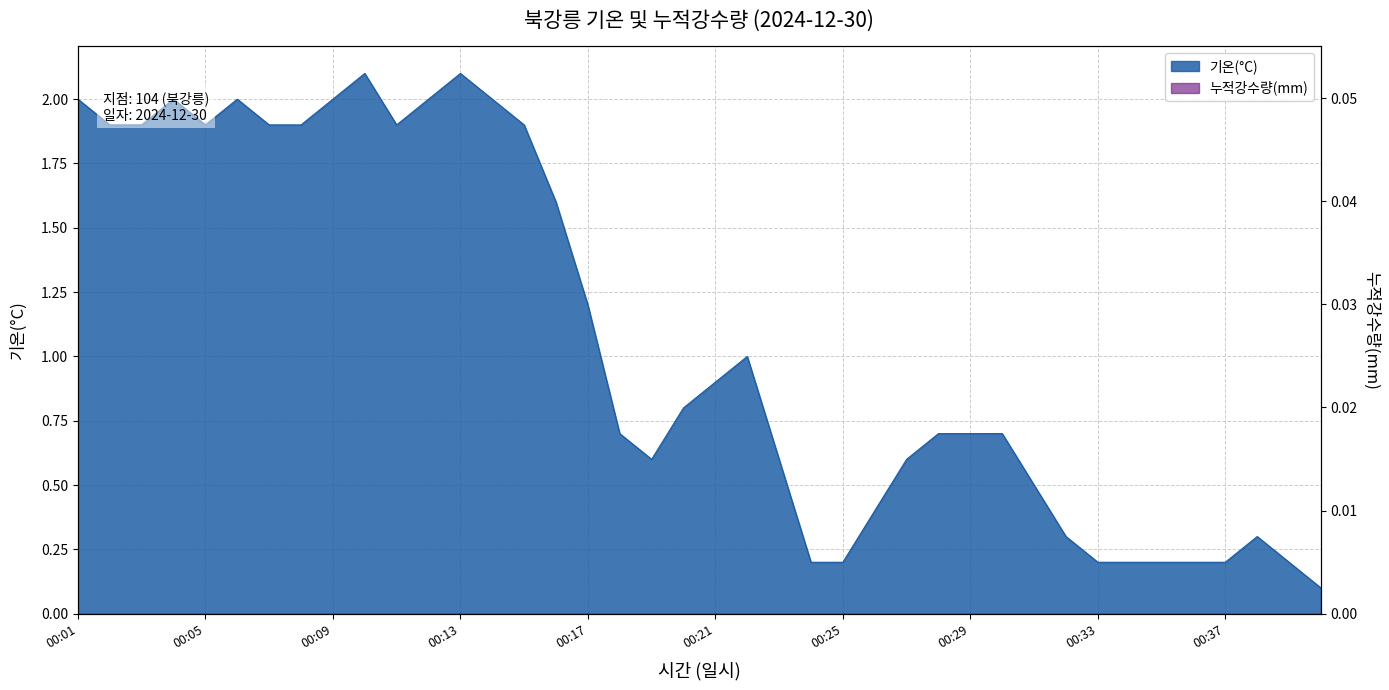

Reading left to right, list all the values displayed in this chart.

00:01=2.0	00:02=1.9	00:03=1.9	00:04=2.0	00:05=1.9	00:06=2.0	00:07=1.9	00:08=1.9	00:09=2.0	00:10=2.1	00:11=1.9	00:12=2.0	00:13=2.1	00:14=2.0	00:15=1.9	00:16=1.6	00:17=1.2	00:18=0.7	00:19=0.6	00:20=0.8	00:21=0.9	00:22=1.0	00:23=0.6	00:24=0.2	00:25=0.2	00:26=0.4	00:27=0.6	00:28=0.7	00:29=0.7	00:30=0.7	00:31=0.5	00:32=0.3	00:33=0.2	00:34=0.2	00:35=0.2	00:36=0.2	00:37=0.2	00:38=0.3	00:39=0.2	00:40=0.1